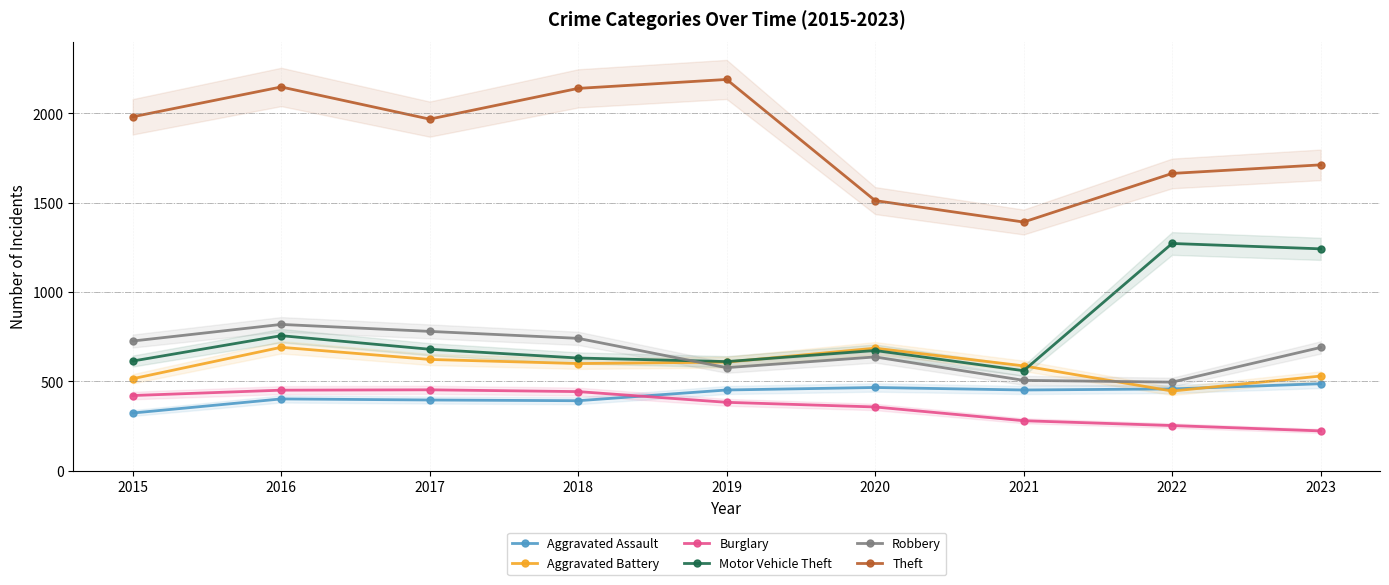

Reading left to right, transcribe all the data shown in this chart.

Aggravated Assault: 323	402	396	392	452	466	452	458	487
Aggravated Battery: 515	691	623	600	608	686	587	446	530
Burglary: 421	451	453	443	383	357	280	253	223
Motor Vehicle Theft: 614	756	680	631	611	673	560	1272	1242
Robbery: 726	819	780	741	577	637	506	496	690
Theft: 1981	2148	1968	2140	2190	1512	1392	1664	1712